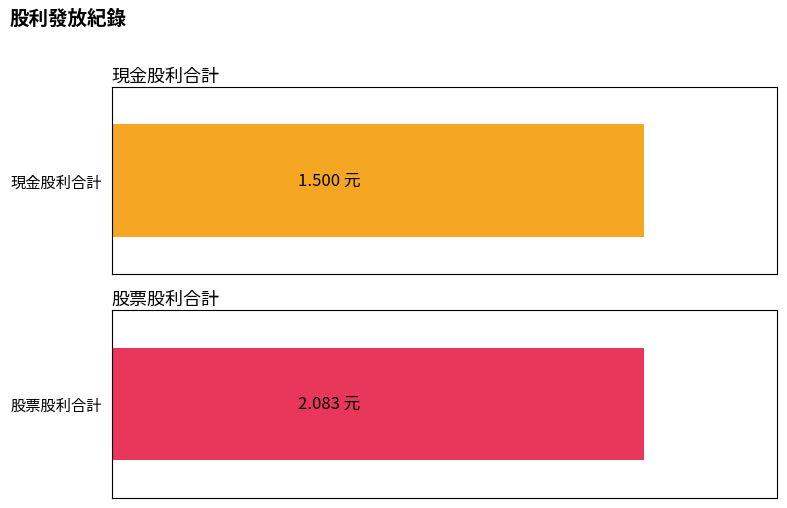

Which series has the largest range (max minus min)?

股票股利合計